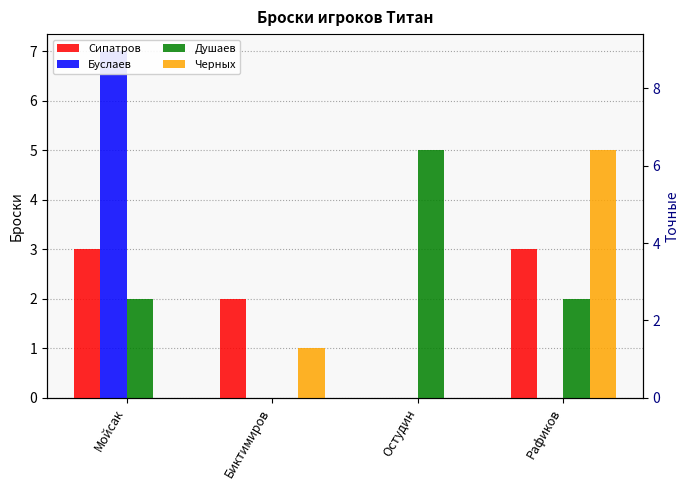

Which series has the widest spread of values?

Буслаев